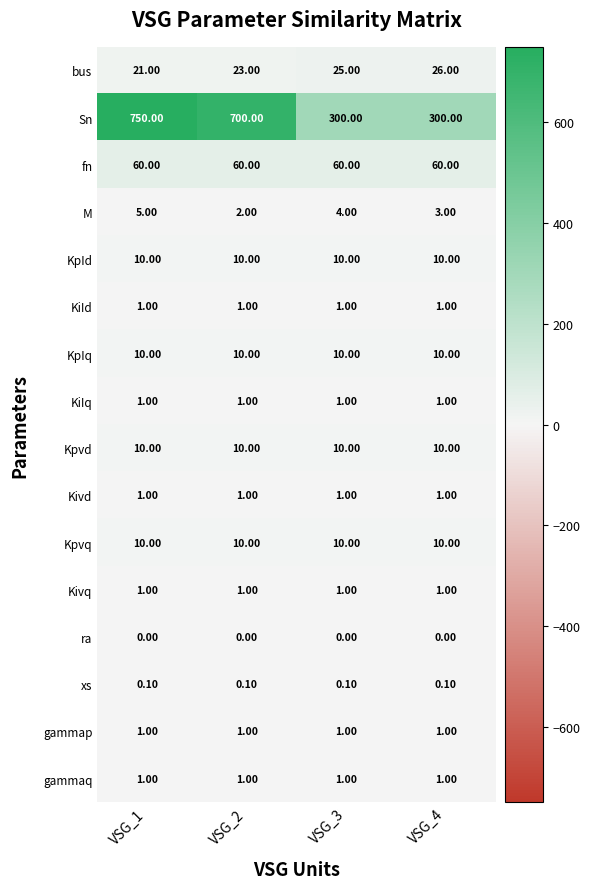

Which series has the largest total across all categories?

Sn